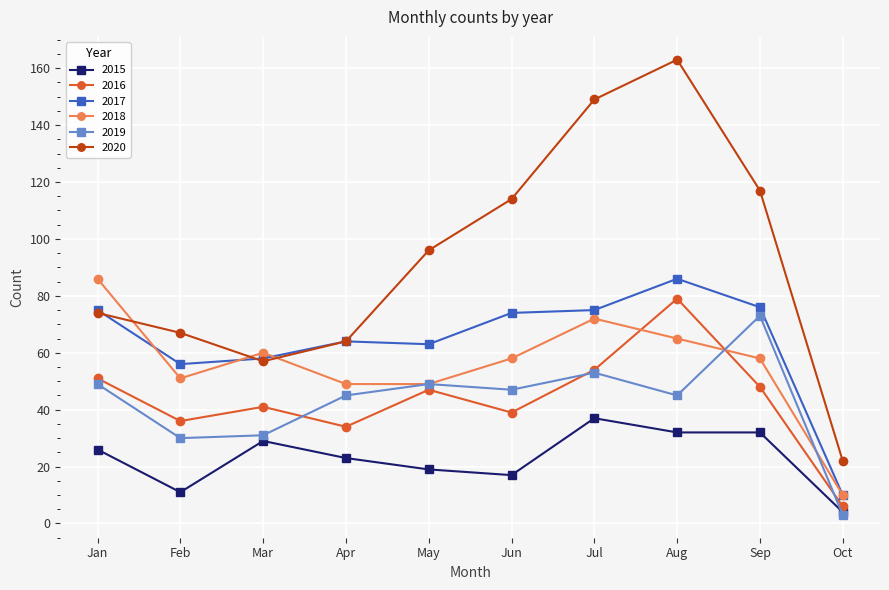

How many lines are shown in the chart?

6